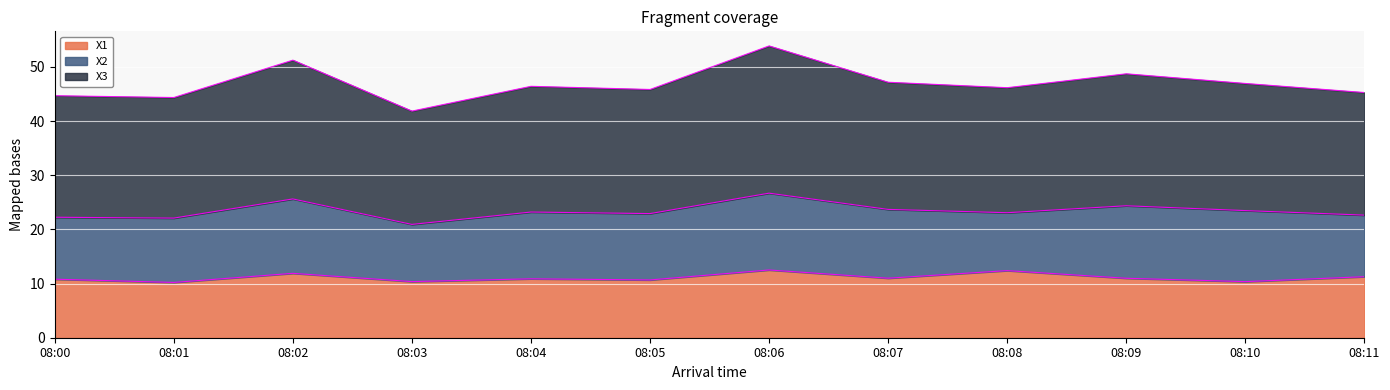

Is the value of X3 at 08:02 greater than the value of X1 at 08:00?

Yes